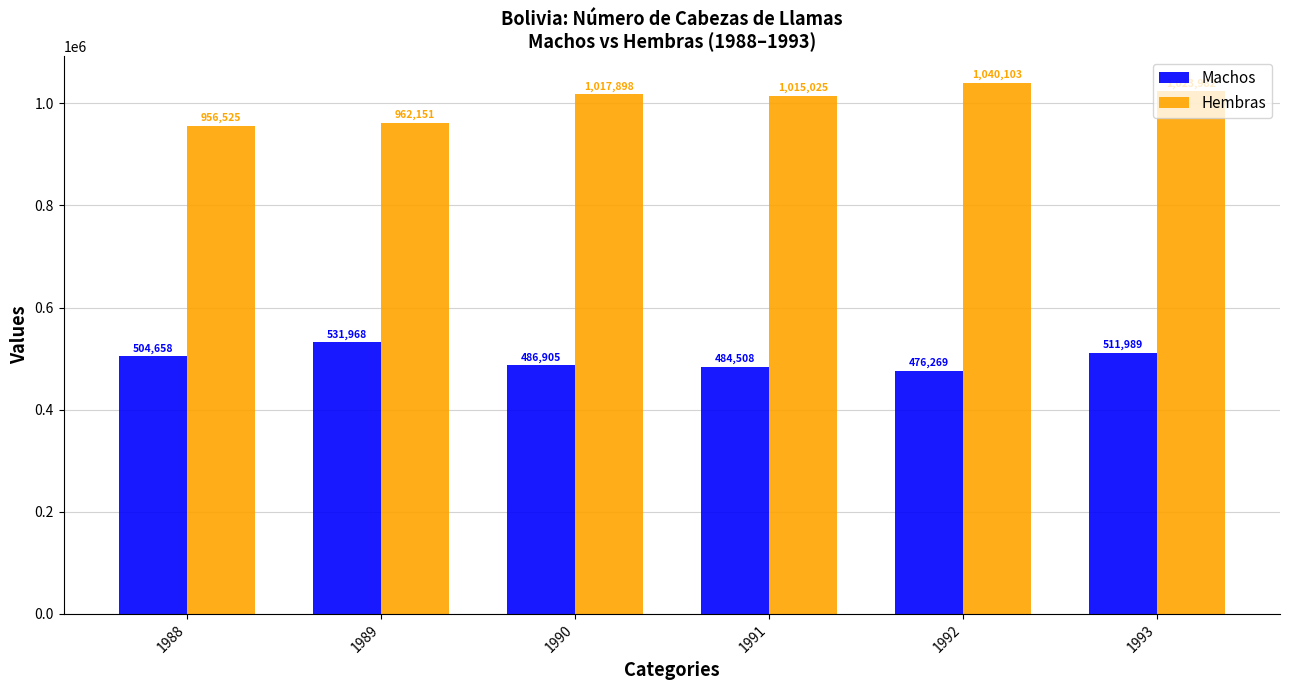

True or false: Machos has a value of 511989 at 1993.

True